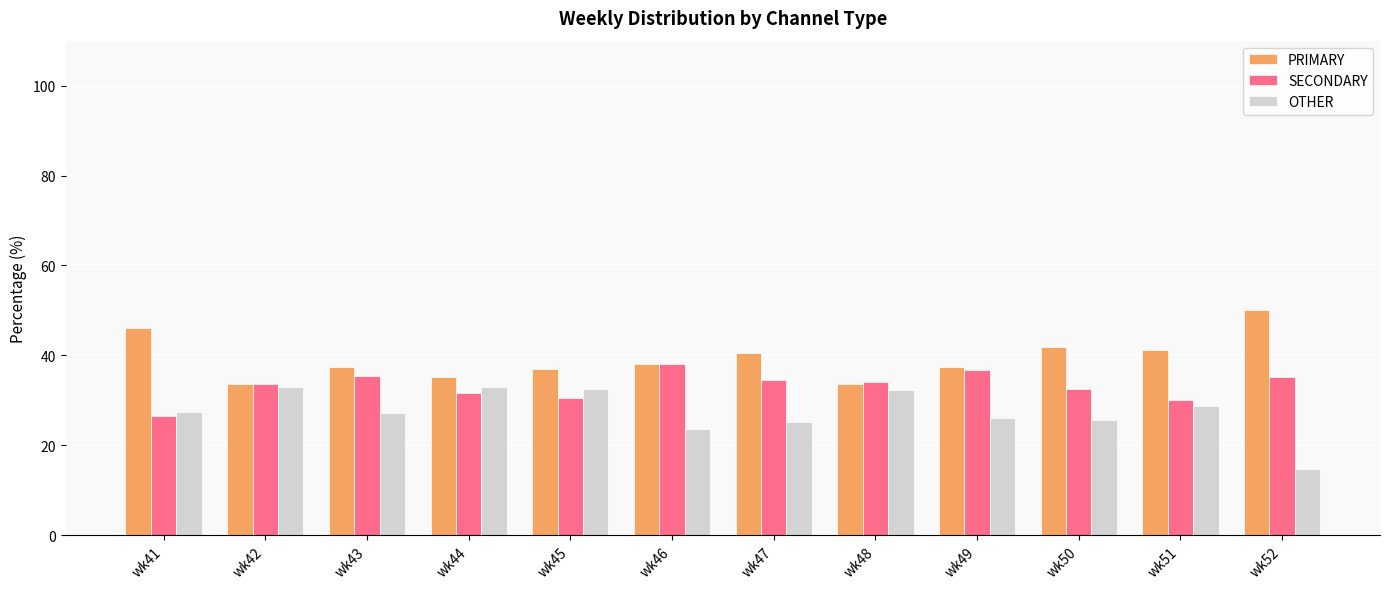

Which label corresponds to the largest value in the chart?

wk52